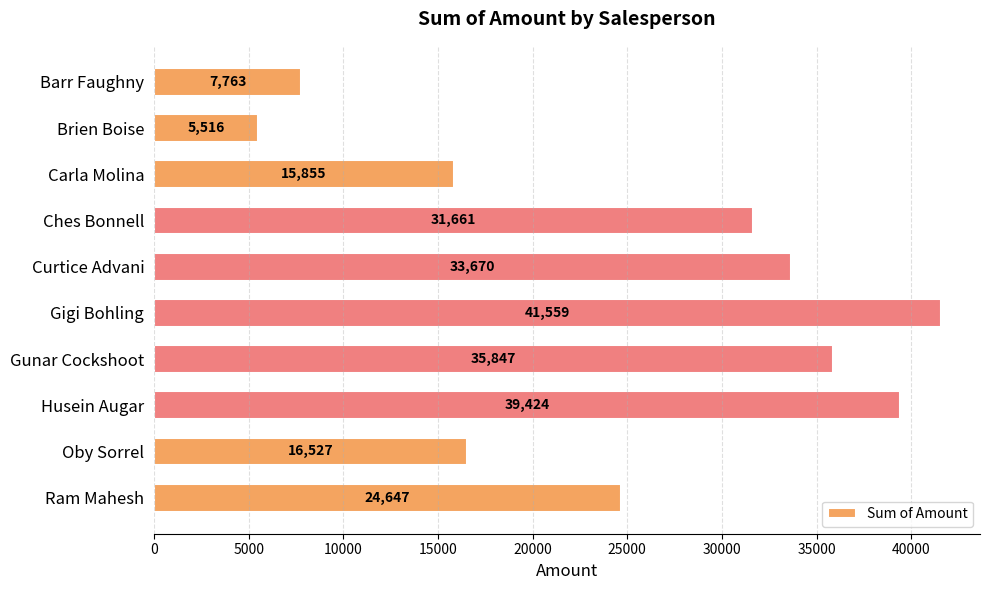

What is the sum of all values?

252469